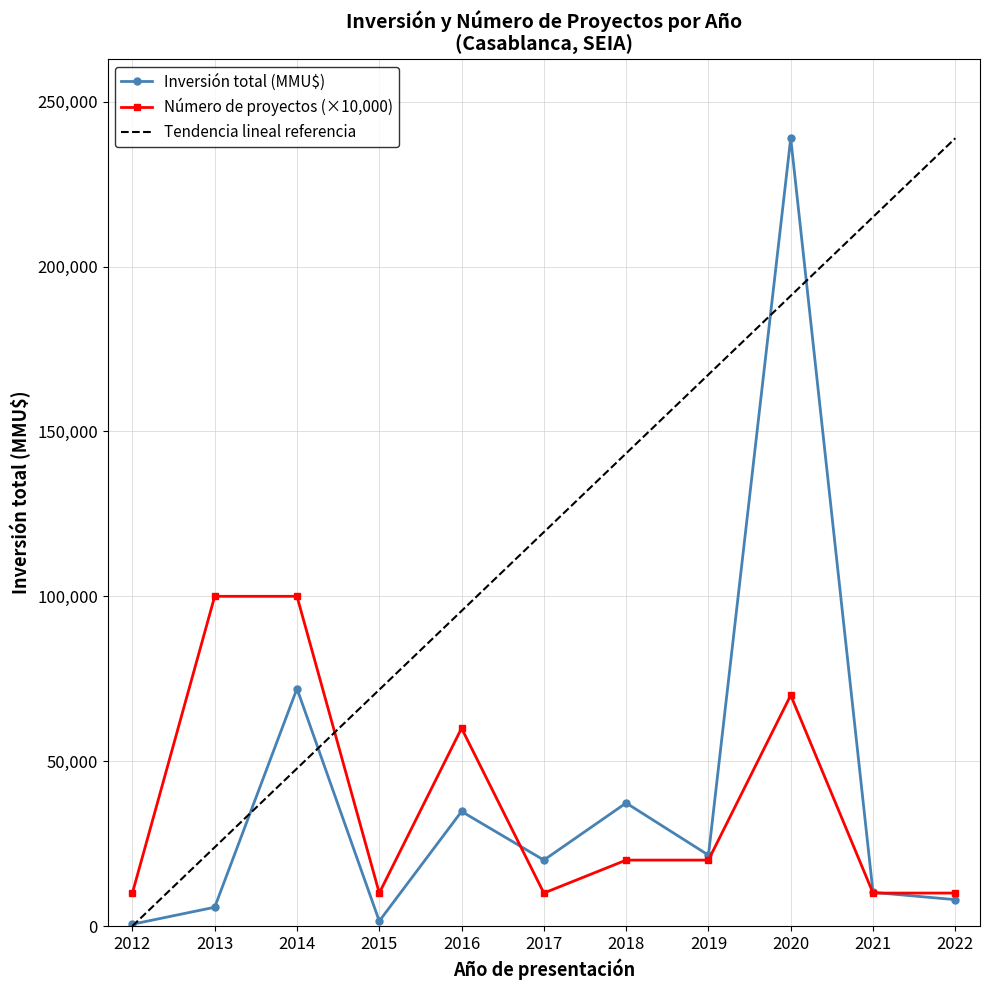

What are all the series names shown in the legend?

Inversión total (MMU$), Número de proyectos (×10,000), Tendencia lineal referencia